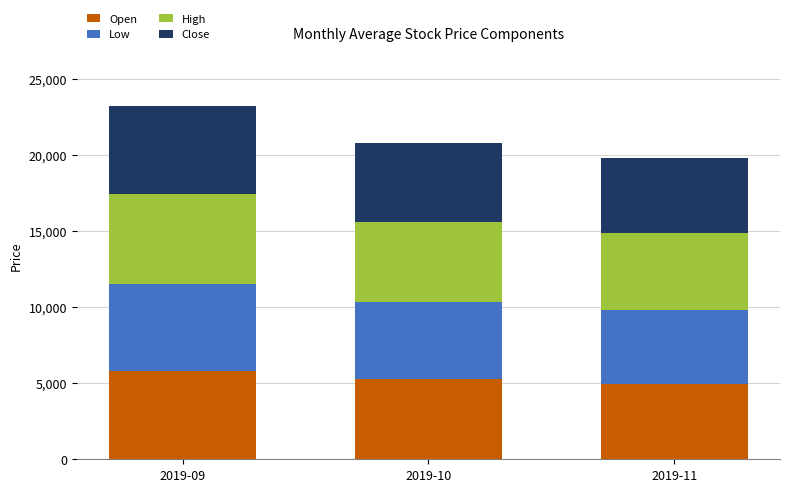

What is the difference between the maximum and second lowest values in the Open series?

553